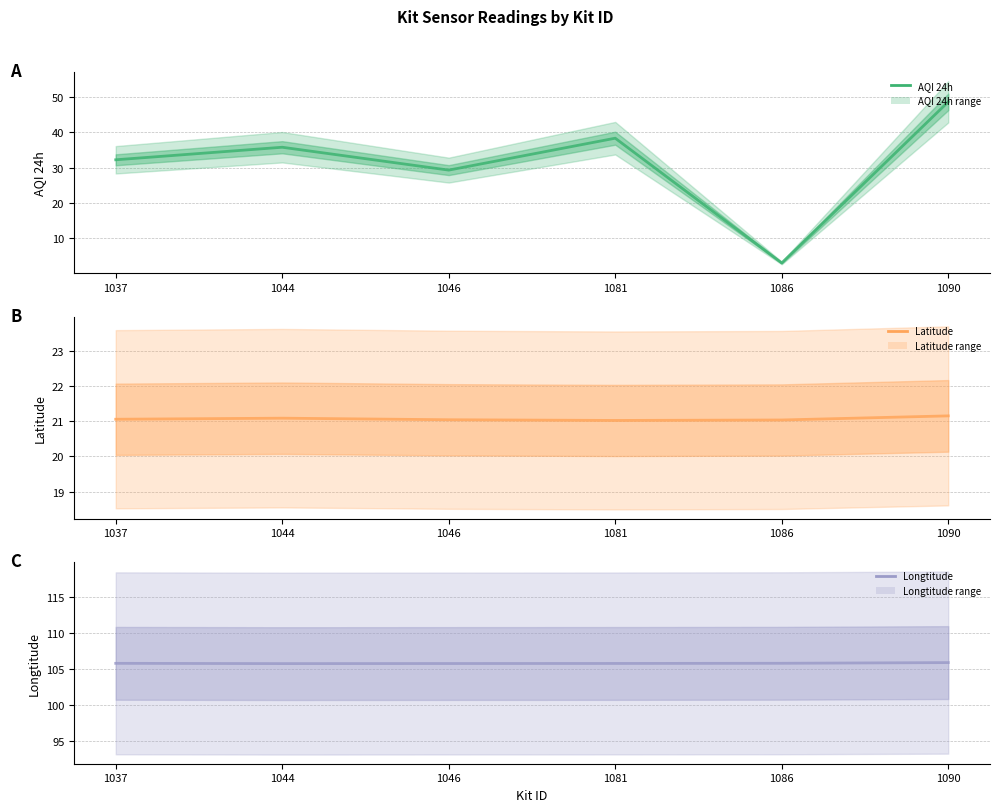

How many interior local valleys does the Latitude series have?

1